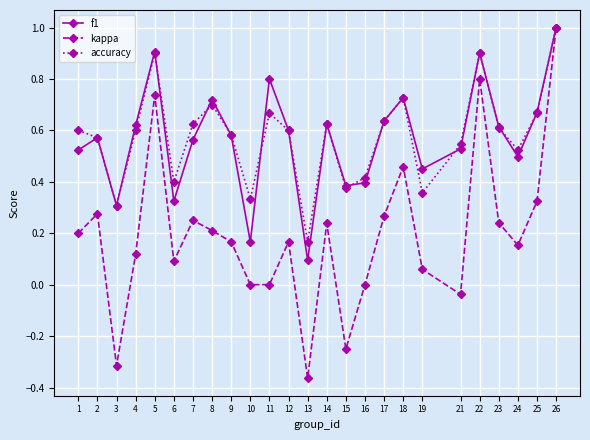

At 11, list the series in order from smallest to largest.

kappa, accuracy, f1